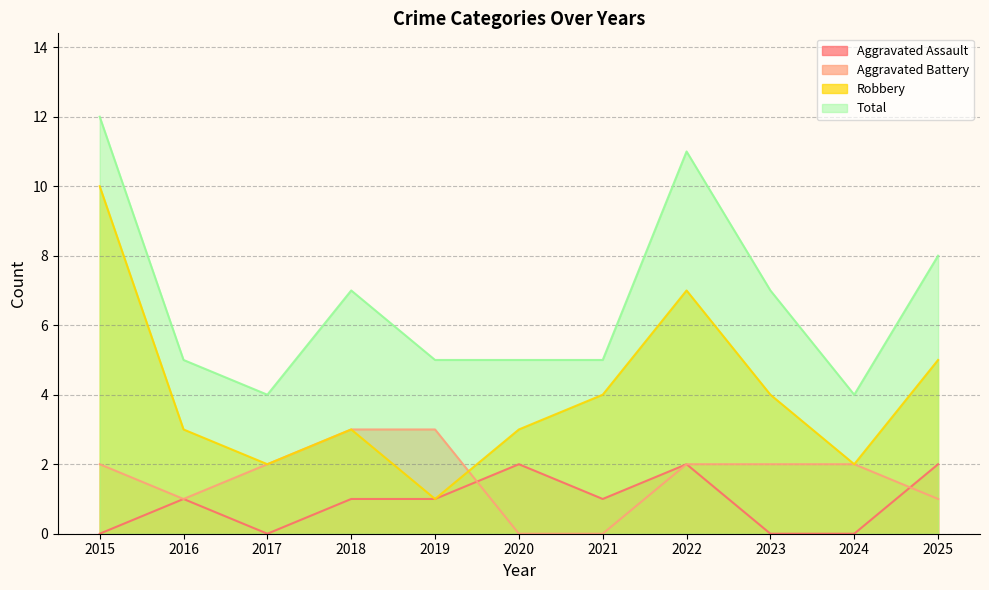

What is the total value across all series at 2020?

10